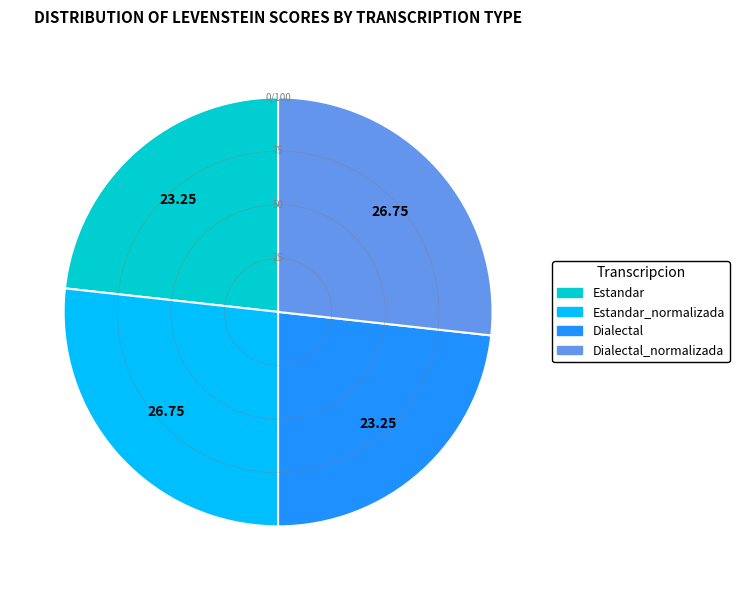

Is there any slice that represents more than half of the pie?

No